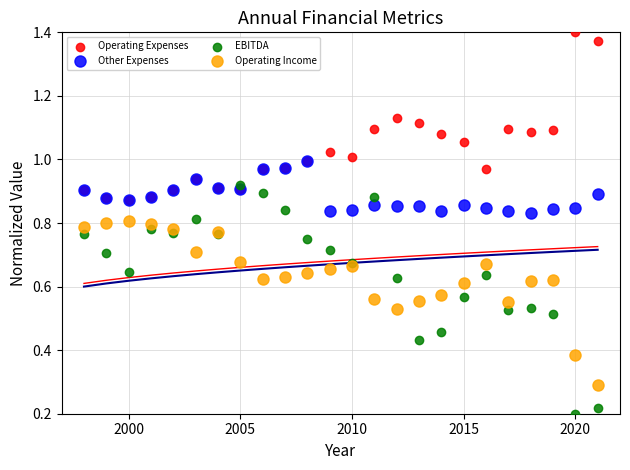

Which series has the widest spread of Y values?

EBITDA